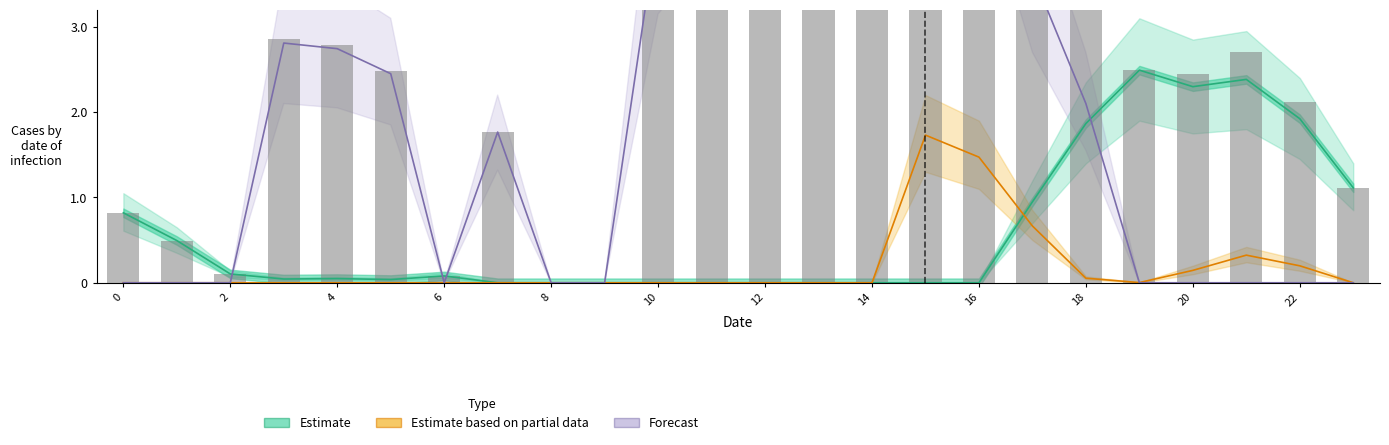

What is the highest value of the Estimate based on partial data series?

1.7